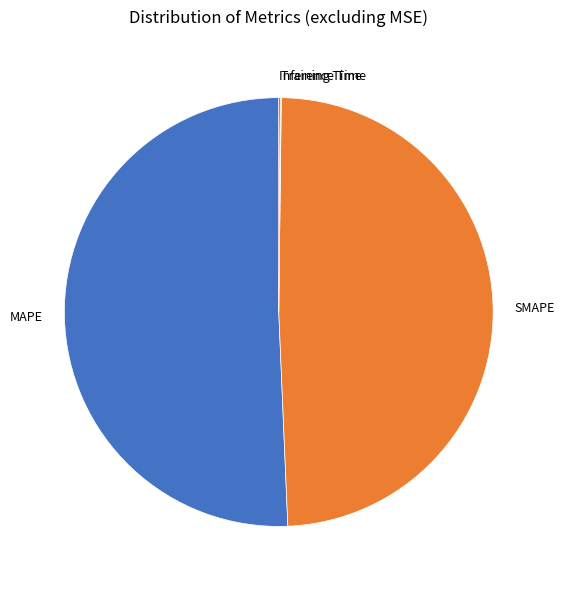

Which slice is the largest?

MAPE